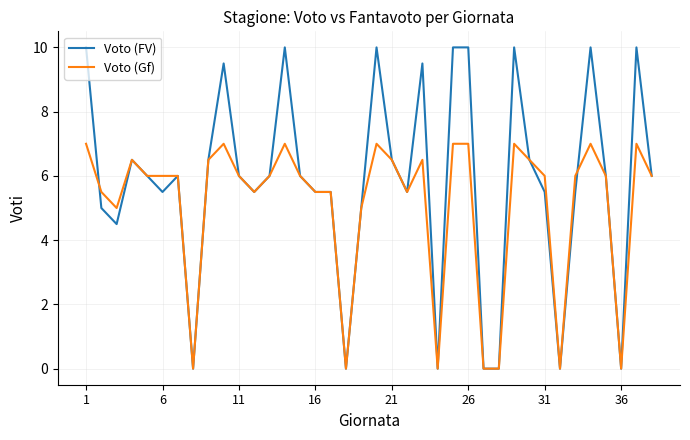

What is the difference between the second highest and minimum values in the Voto (Gf) series?

7.0